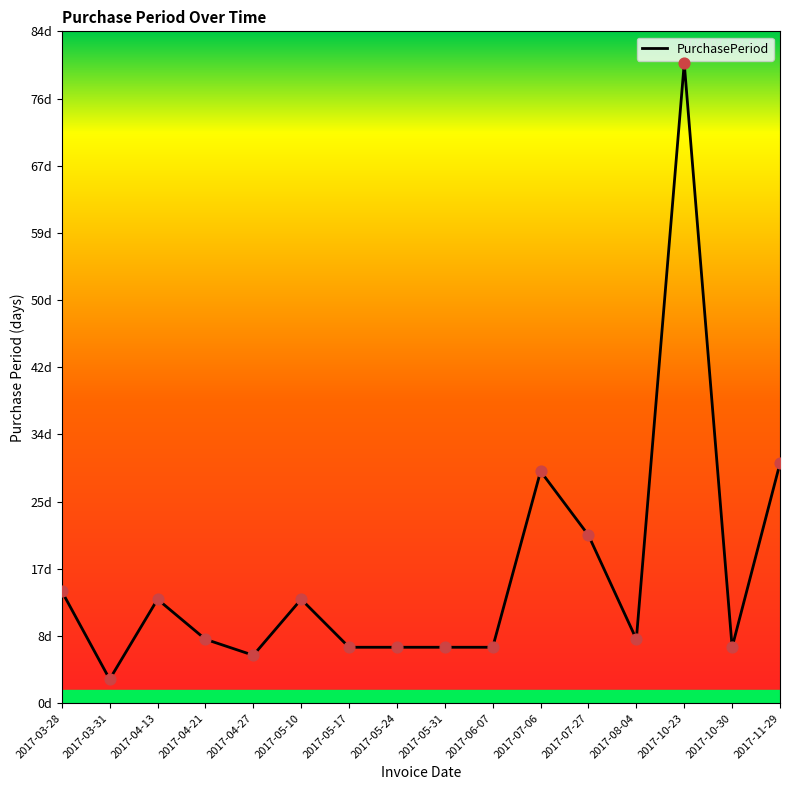

Between 2017-08-04 and 2017-05-10, which is larger?

2017-05-10